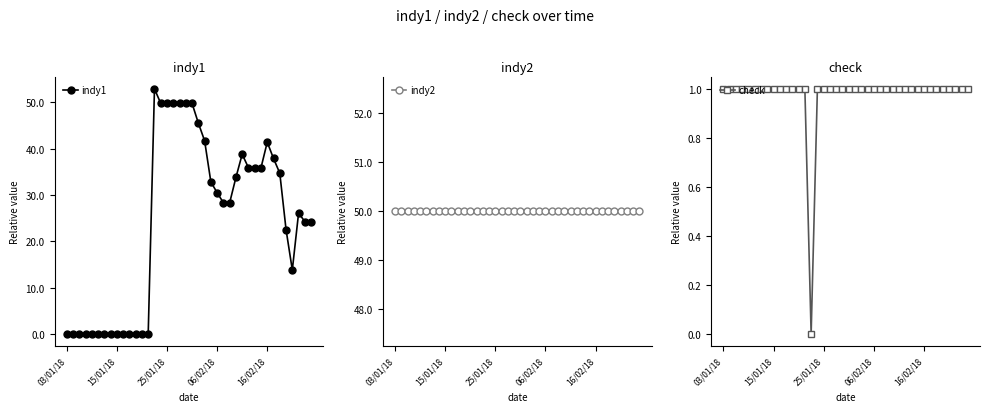

Rank the series by their average value, from highest to lowest.

indy2, indy1, check